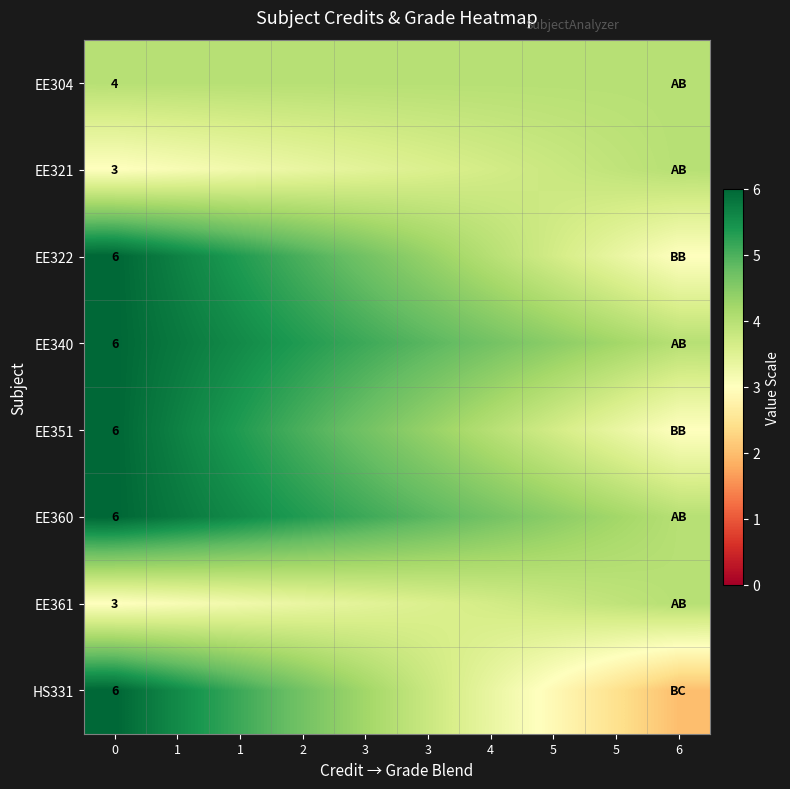

True or false: EE360 has a value of 4.7 at 4.

True